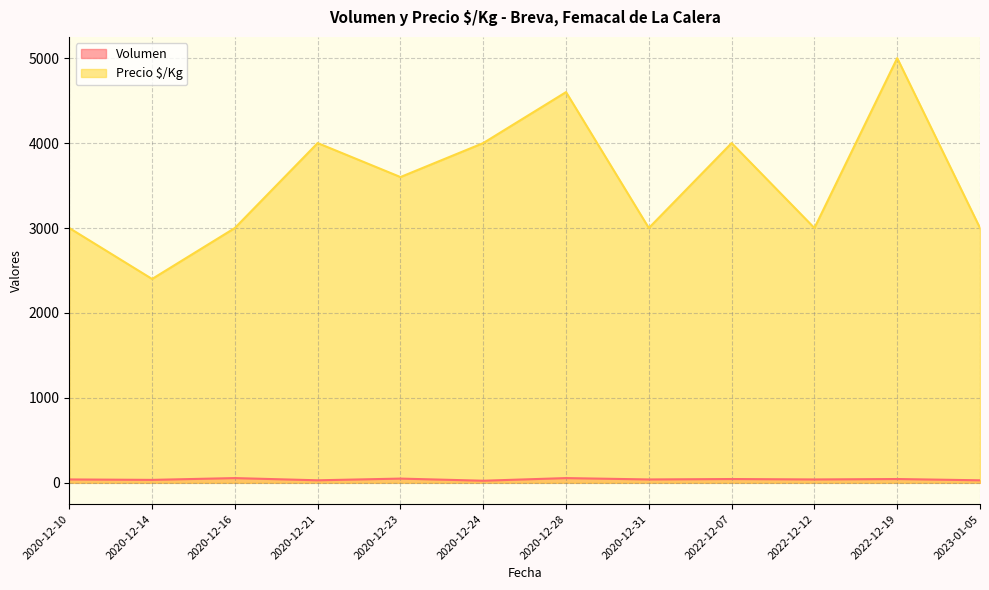

Which series has the largest total across all categories?

Precio $/Kg